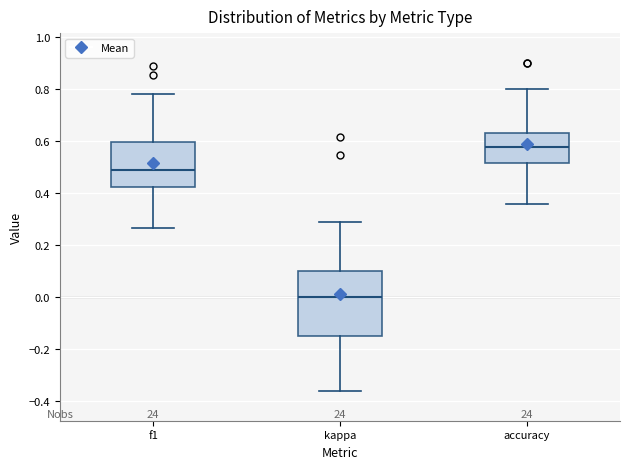

Reading left to right, transcribe this box plot: for each box, give where its median line is, the range the box spans, and where its two whiskers end, as read against the y-axis. The values are not printed on the chart, so give them approximately, as read against the axis.

f1: median 0.48, box 0.42 to 0.60, whiskers 0.26 to 0.78
kappa: median 0.00, box -0.16 to 0.10, whiskers -0.36 to 0.28
accuracy: median 0.58, box 0.52 to 0.62, whiskers 0.36 to 0.80